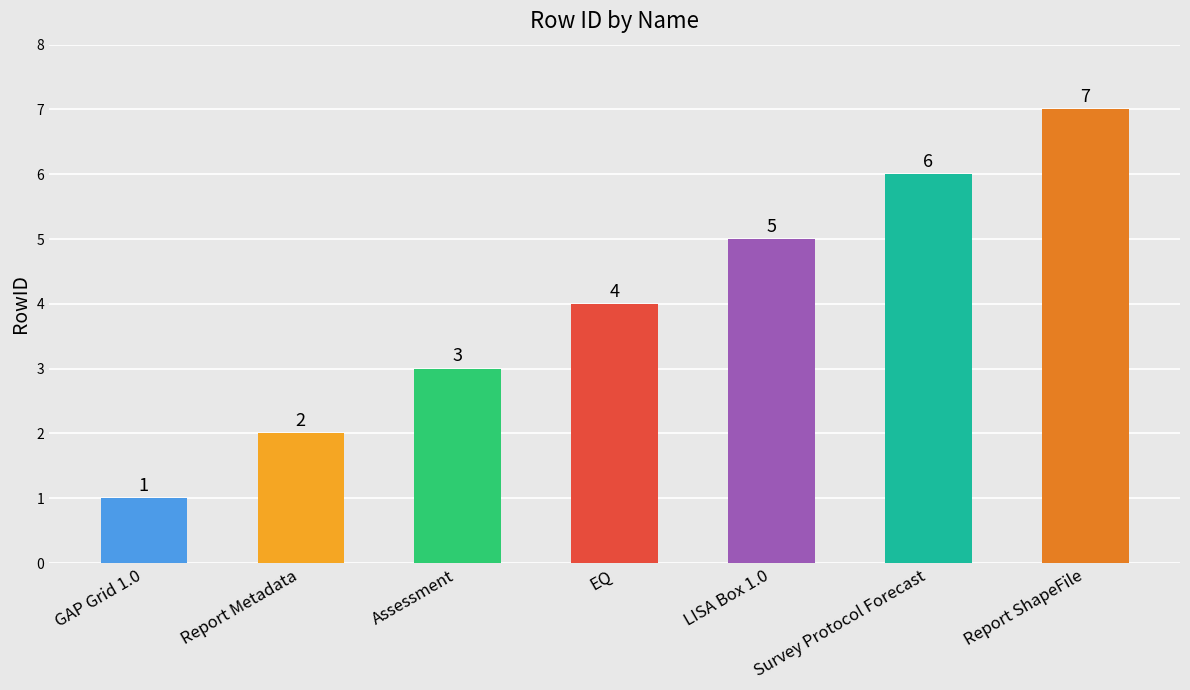

What is the sum of all values?

28